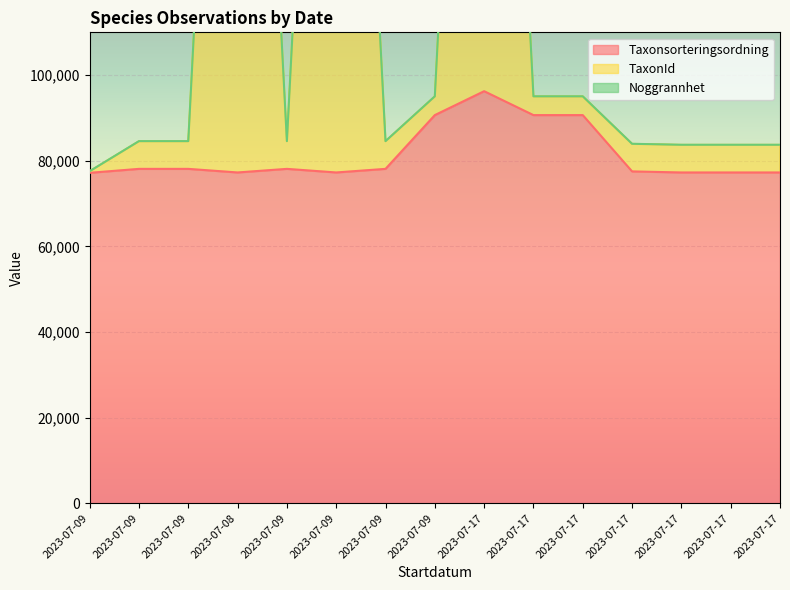

At how many categories does at least one series exceed 158949?

3